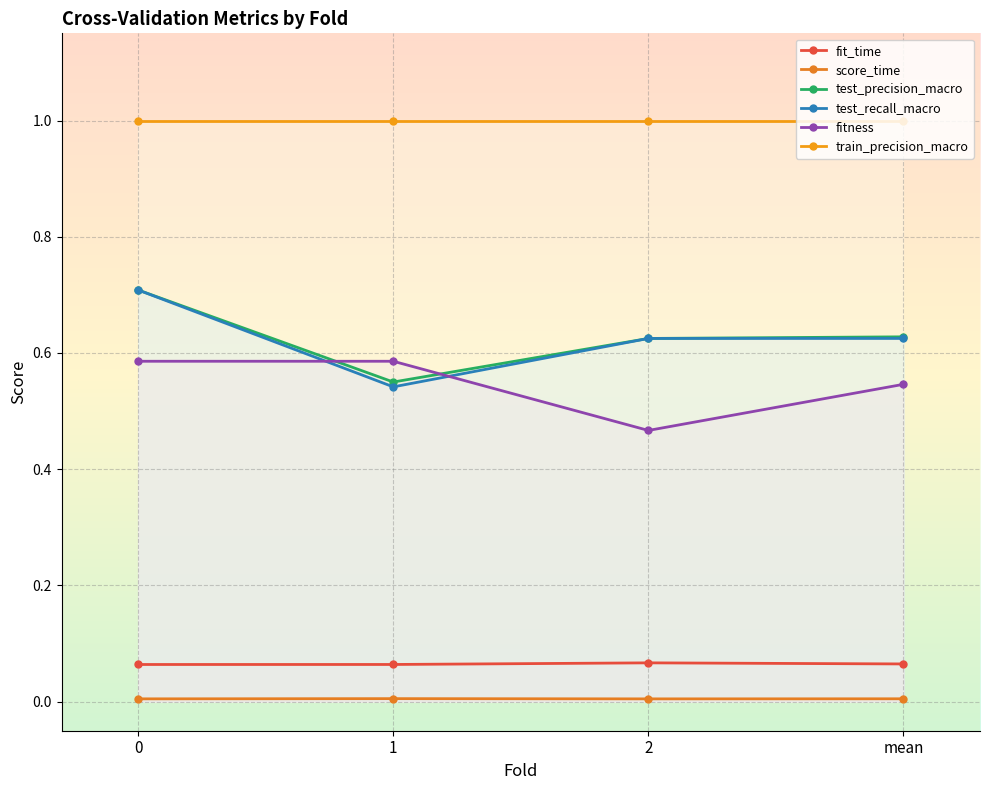

The test_precision_macro series shows 0.6 at 2. True or false?

True